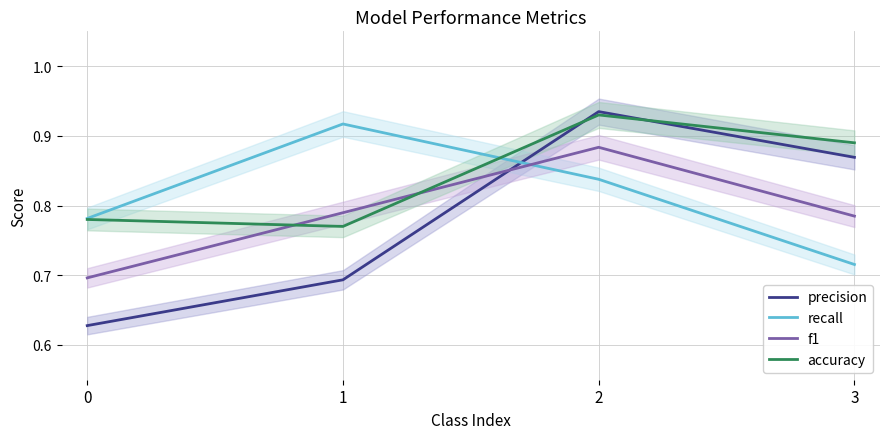

At 0, list the series in order from smallest to largest.

precision, f1, accuracy, recall